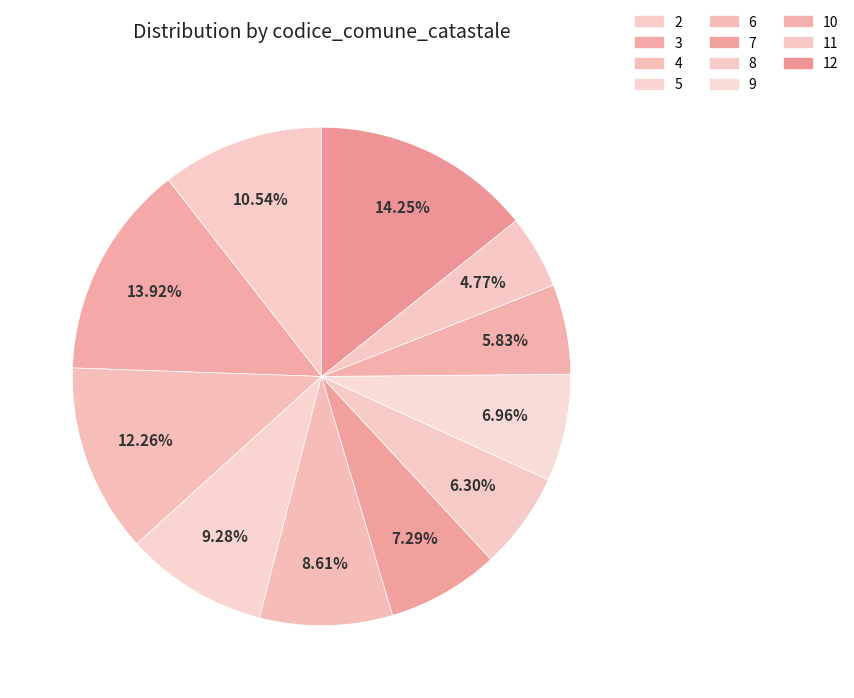

Is it true that 10 is 13% of the pie?

True